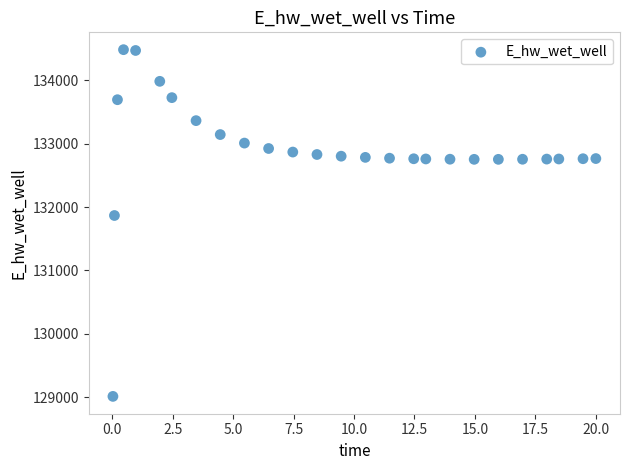

What Y value in the scatter plot is closest to 131748?

131866.6